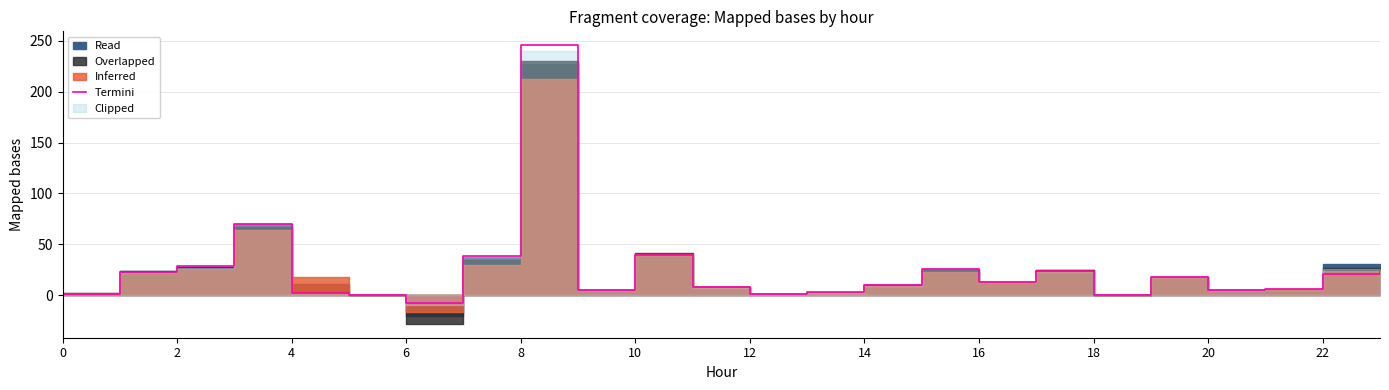

What is the sum of all values?

602.3